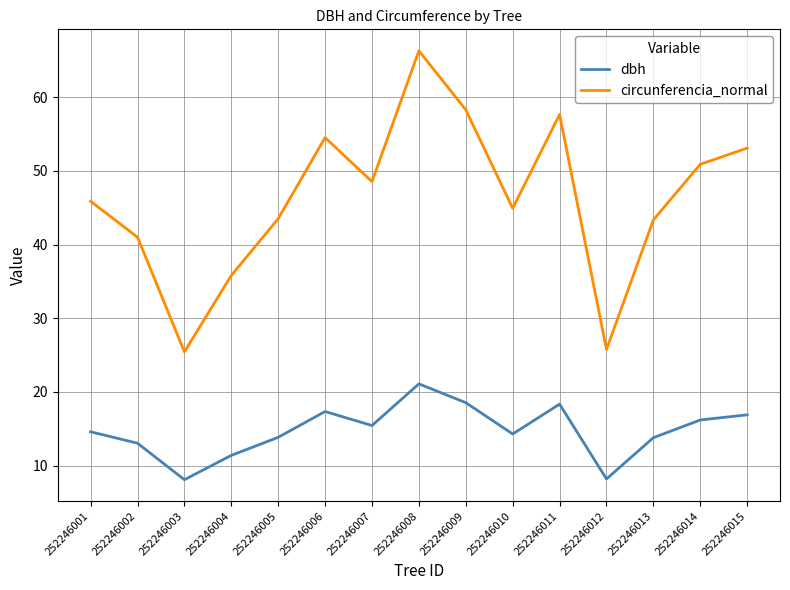

What is the difference between the circunferencia_normal values at 252246015 and 252246013?

9.7